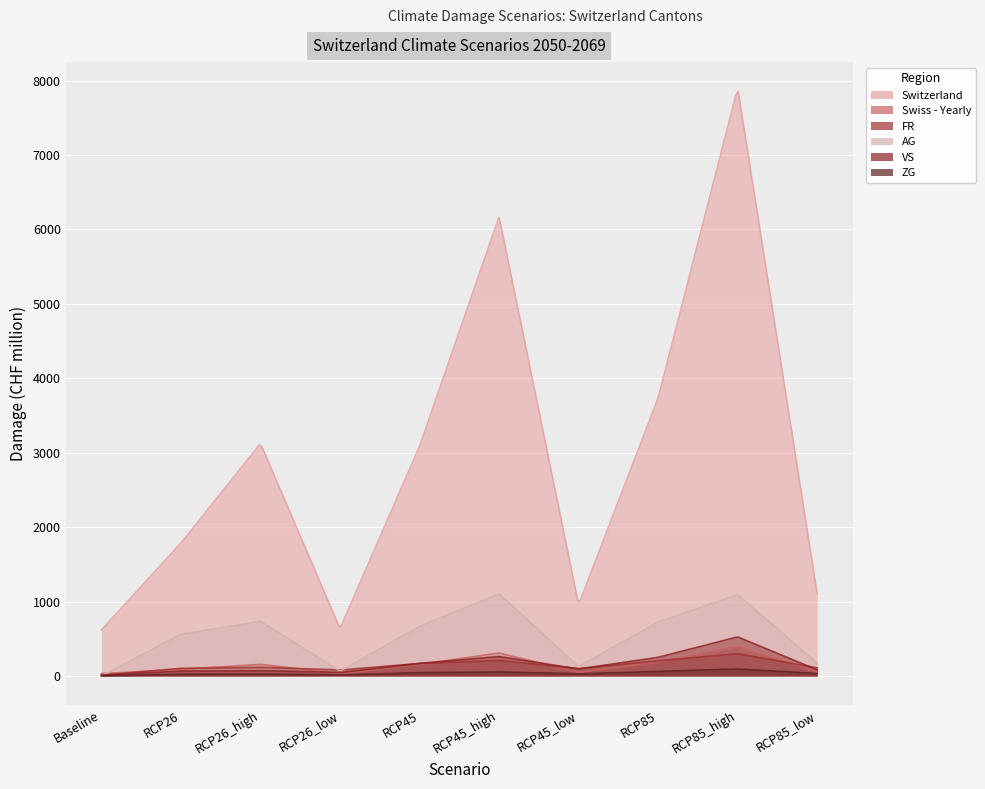

What position from the left is RCP45?

5